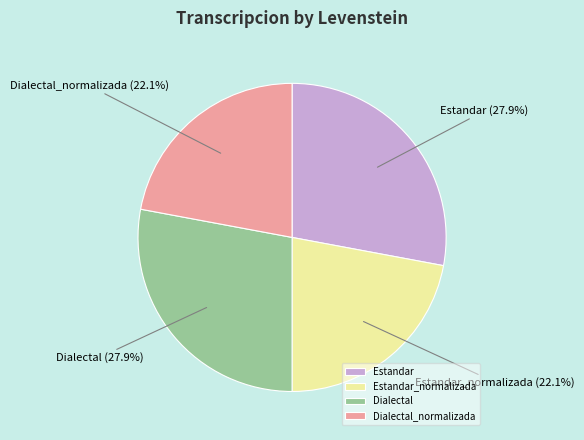

Which has a higher value, Dialectal_normalizada or Estandar?

Estandar